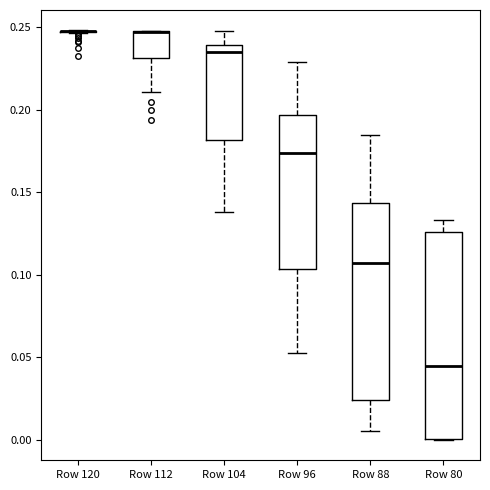

Reading left to right, transcribe this box plot: for each box, give where its median line is, the range the box spans, and where its two whiskers end, as read against the y-axis. The values are not printed on the chart, so give them approximately, as read against the axis.

Row 120: box collapsed to a line at 0.250, whiskers 0.245 to 0.250
Row 112: median 0.245 (drawn on the box's upper edge), box 0.230 to 0.250, whiskers 0.210 to 0.250
Row 104: median 0.235, box 0.180 to 0.240, whiskers 0.140 to 0.245
Row 96: median 0.175, box 0.105 to 0.195, whiskers 0.055 to 0.230
Row 88: median 0.105, box 0.025 to 0.145, whiskers 0.005 to 0.185
Row 80: median 0.045, box 0.000 to 0.125, whiskers 0.000 to 0.135